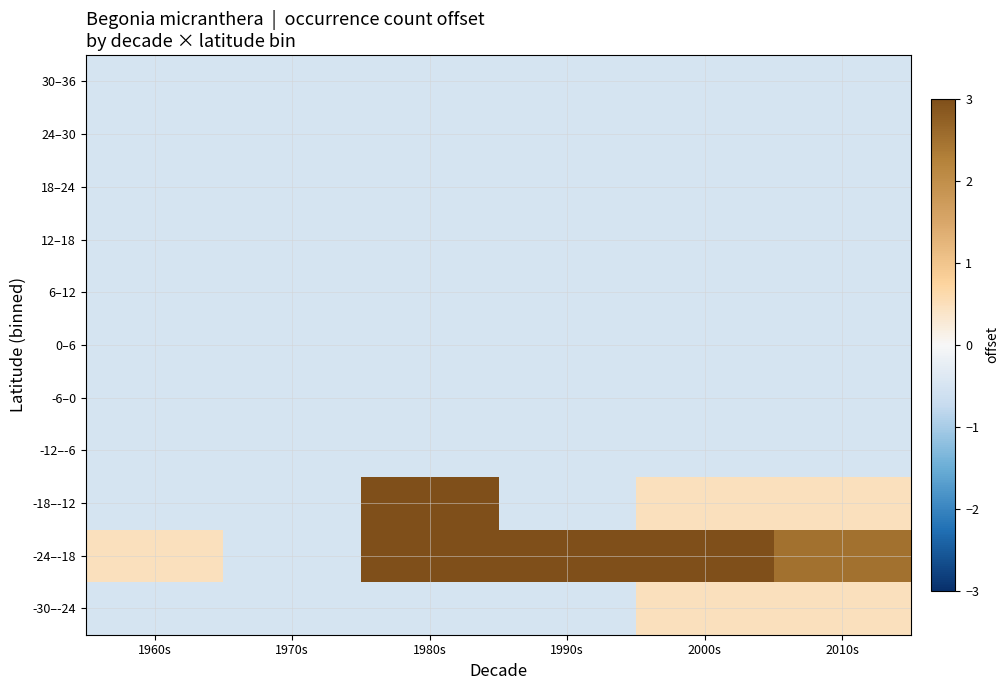

Reading left to right, what are all the values shown in this chart?

-30–-24: 1960s=-0.5	1970s=-0.5	1980s=-0.5	1990s=-0.5	2000s=0.5	2010s=0.5
-24–-18: 1960s=0.5	1970s=-0.5	1980s=4.5	1990s=3.5	2000s=10.5	2010s=2.5
-18–-12: 1960s=-0.5	1970s=-0.5	1980s=5.5	1990s=-0.5	2000s=0.5	2010s=0.5
-12–-6: 1960s=-0.5	1970s=-0.5	1980s=-0.5	1990s=-0.5	2000s=-0.5	2010s=-0.5
-6–0: 1960s=-0.5	1970s=-0.5	1980s=-0.5	1990s=-0.5	2000s=-0.5	2010s=-0.5
0–6: 1960s=-0.5	1970s=-0.5	1980s=-0.5	1990s=-0.5	2000s=-0.5	2010s=-0.5
6–12: 1960s=-0.5	1970s=-0.5	1980s=-0.5	1990s=-0.5	2000s=-0.5	2010s=-0.5
12–18: 1960s=-0.5	1970s=-0.5	1980s=-0.5	1990s=-0.5	2000s=-0.5	2010s=-0.5
18–24: 1960s=-0.5	1970s=-0.5	1980s=-0.5	1990s=-0.5	2000s=-0.5	2010s=-0.5
24–30: 1960s=-0.5	1970s=-0.5	1980s=-0.5	1990s=-0.5	2000s=-0.5	2010s=-0.5
30–36: 1960s=-0.5	1970s=-0.5	1980s=-0.5	1990s=-0.5	2000s=-0.5	2010s=-0.5